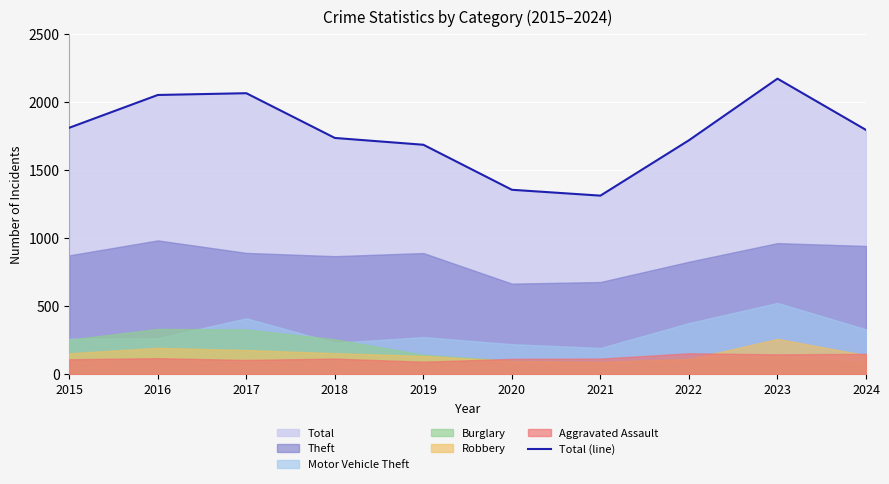

What is the sum of the values at 2018 and 2022?

3457